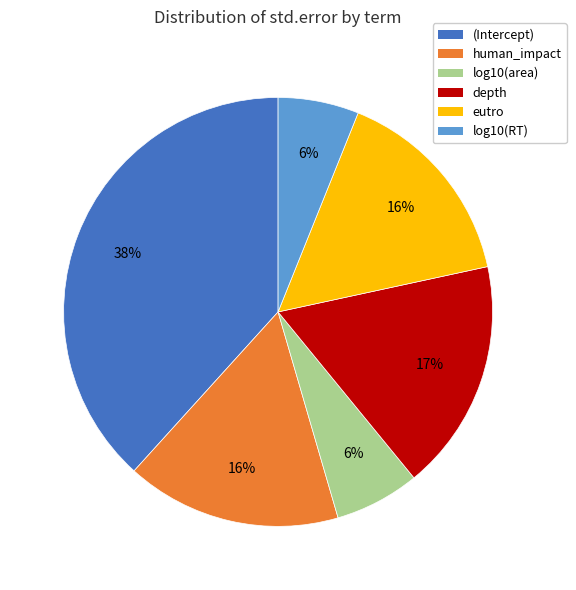

To the nearest percent, what percentage of the pie is human_impact?

16%